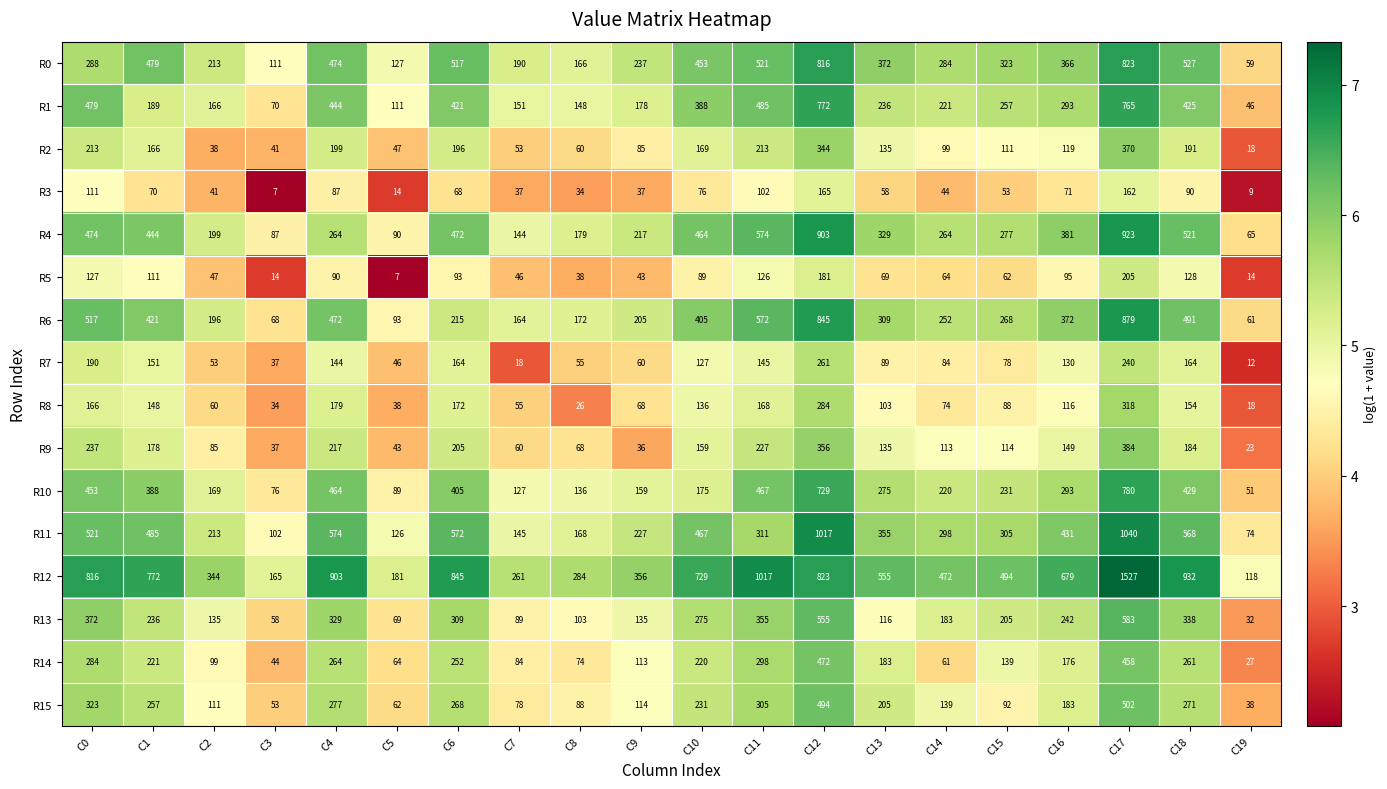

The R11 series shows 355 at C13. True or false?

True